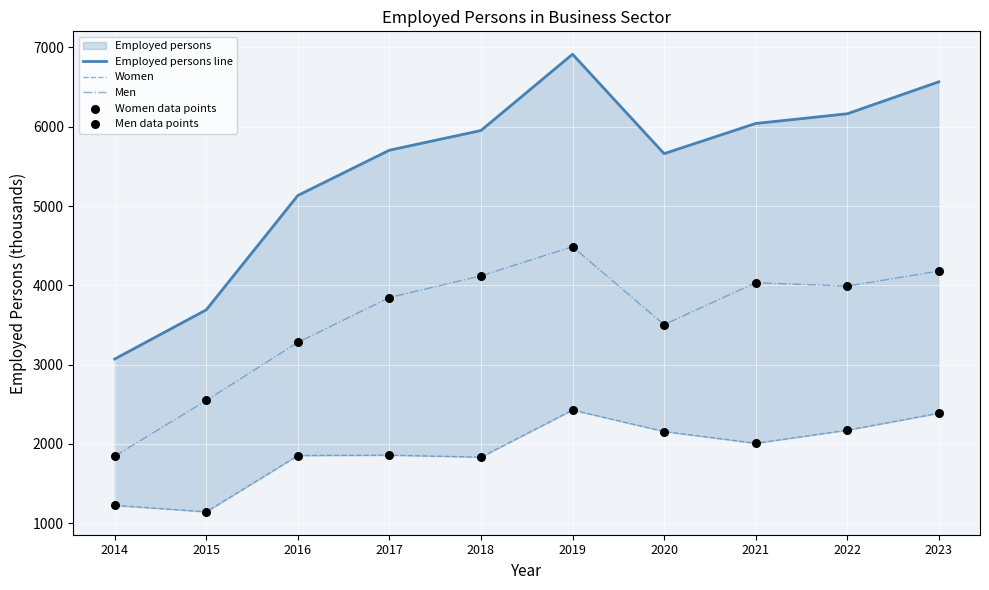

Which series contains the lowest Y value?

Women